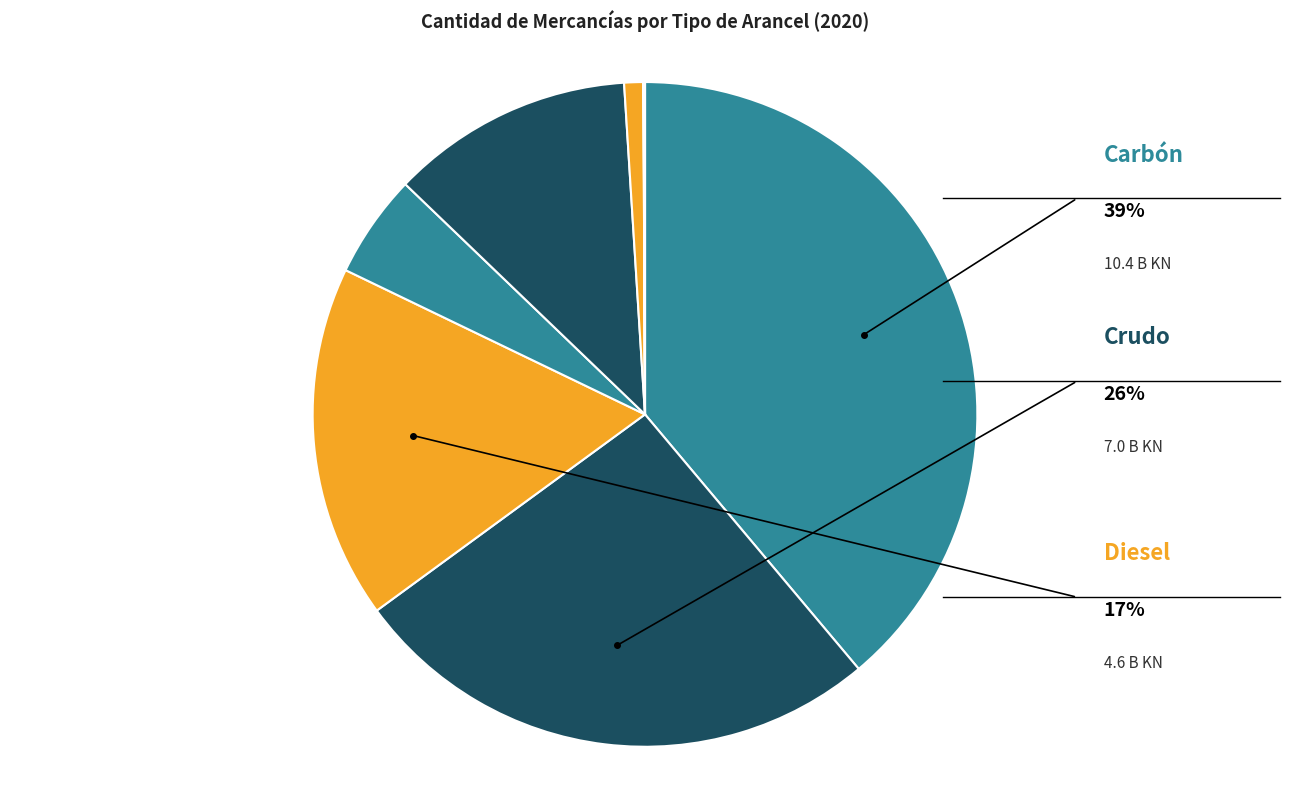

What is the largest slice in the pie chart?

Carbón